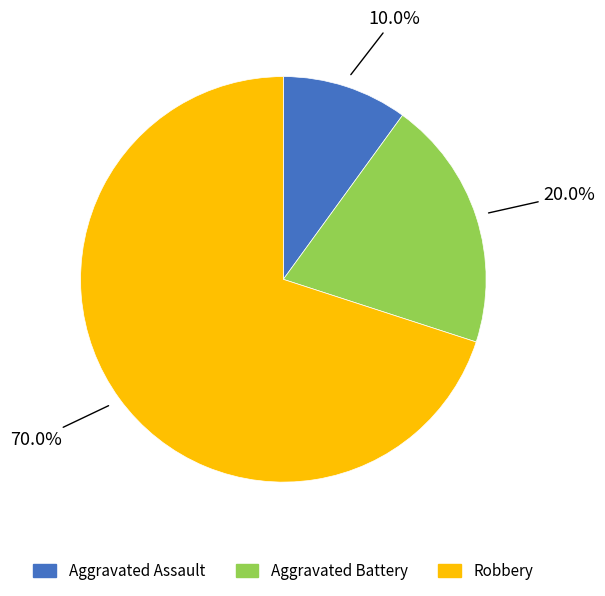

What portion of the pie excludes Robbery?

30.0%